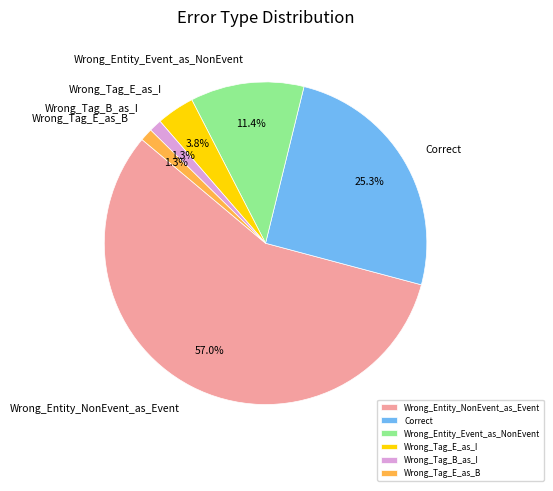

How much of the chart is everything except Wrong_Tag_E_as_B?

98.7%